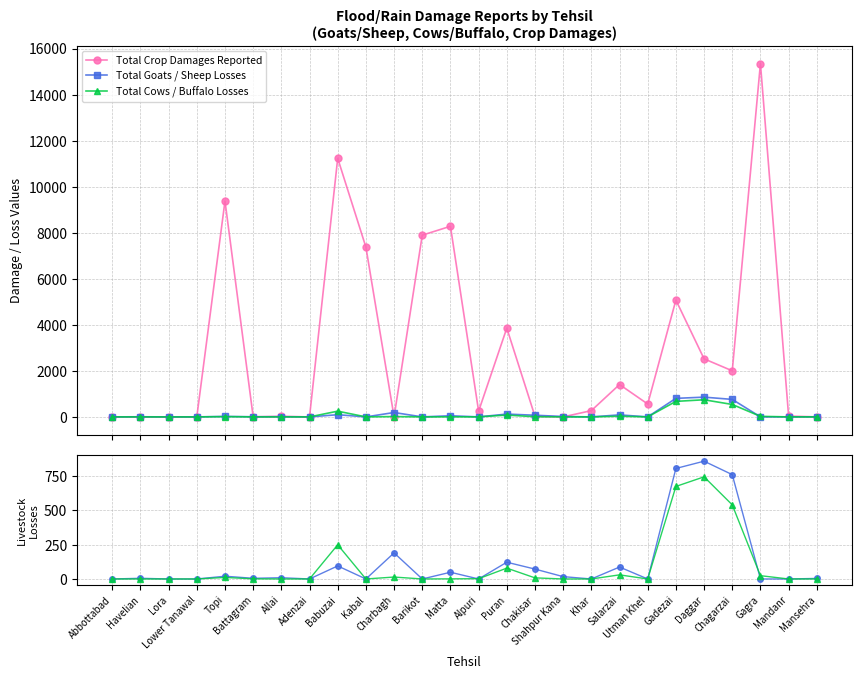

Is this an area chart (filled region under the line)?

No